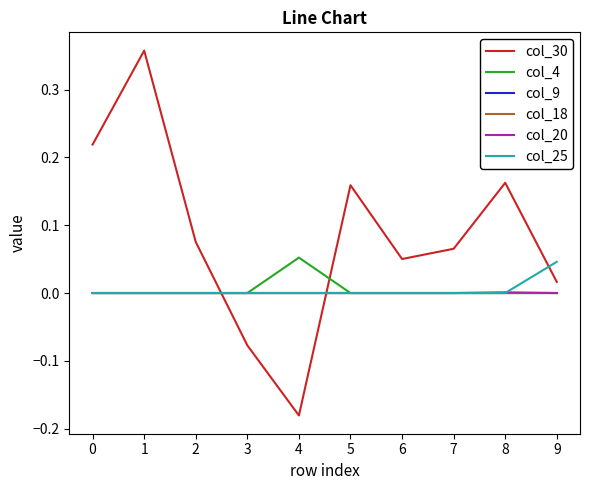

Is this an area chart (filled region under the line)?

No